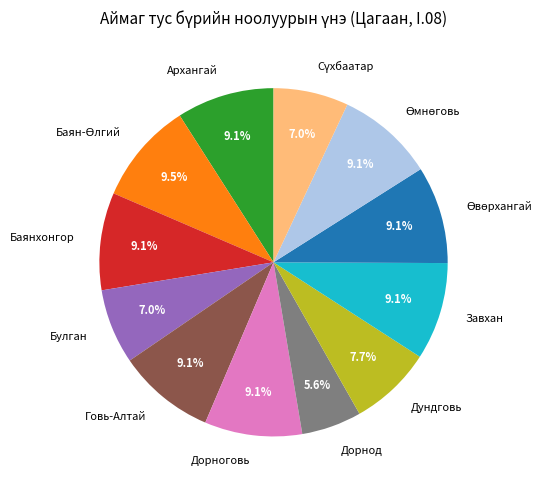

Is there any slice that represents more than half of the pie?

No